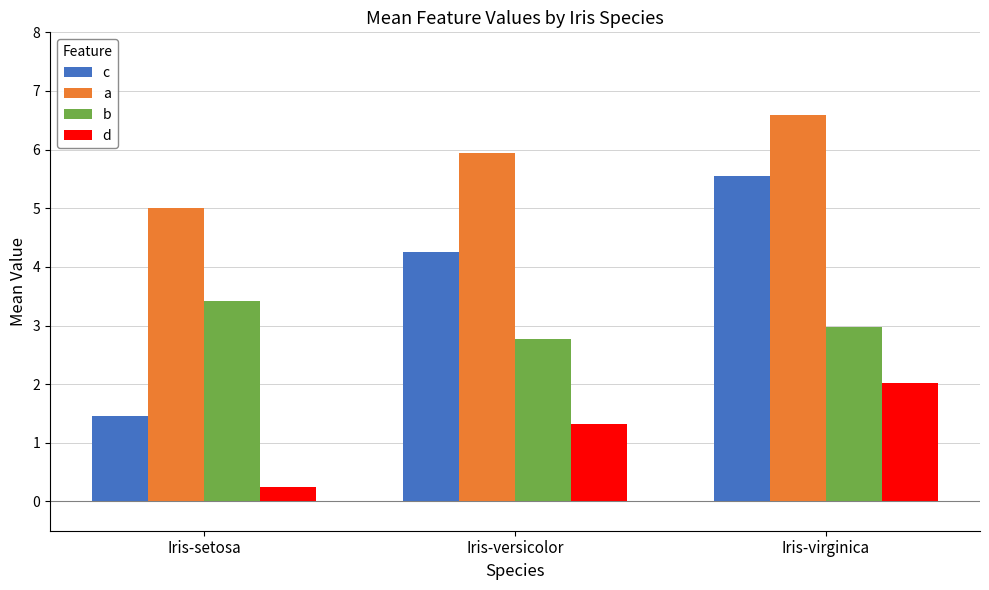

At how many categories does at least one series exceed 6?

1